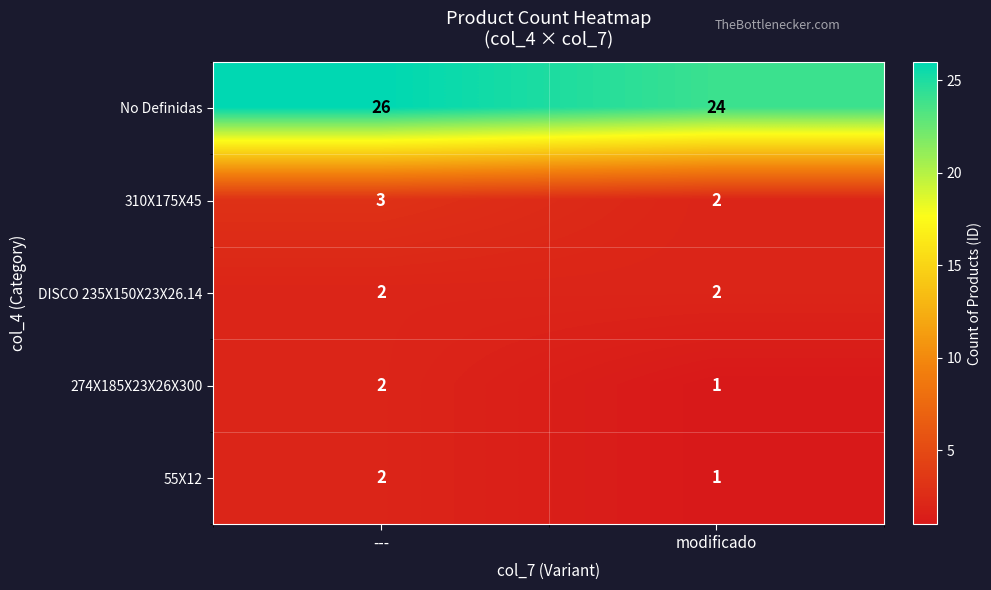

Is it true that DISCO 235X150X23X26.14 equals 2 at ---?

True